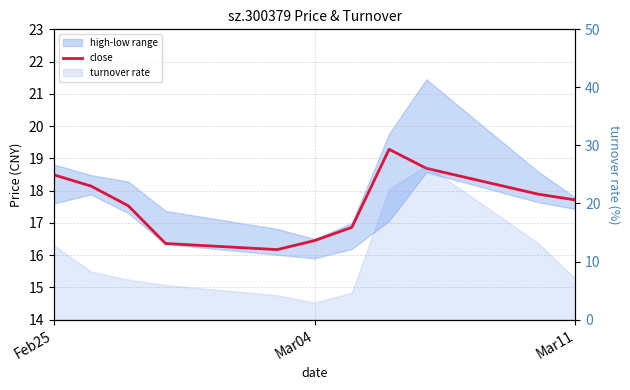

What is the difference between the maximum and second lowest values?

2.9